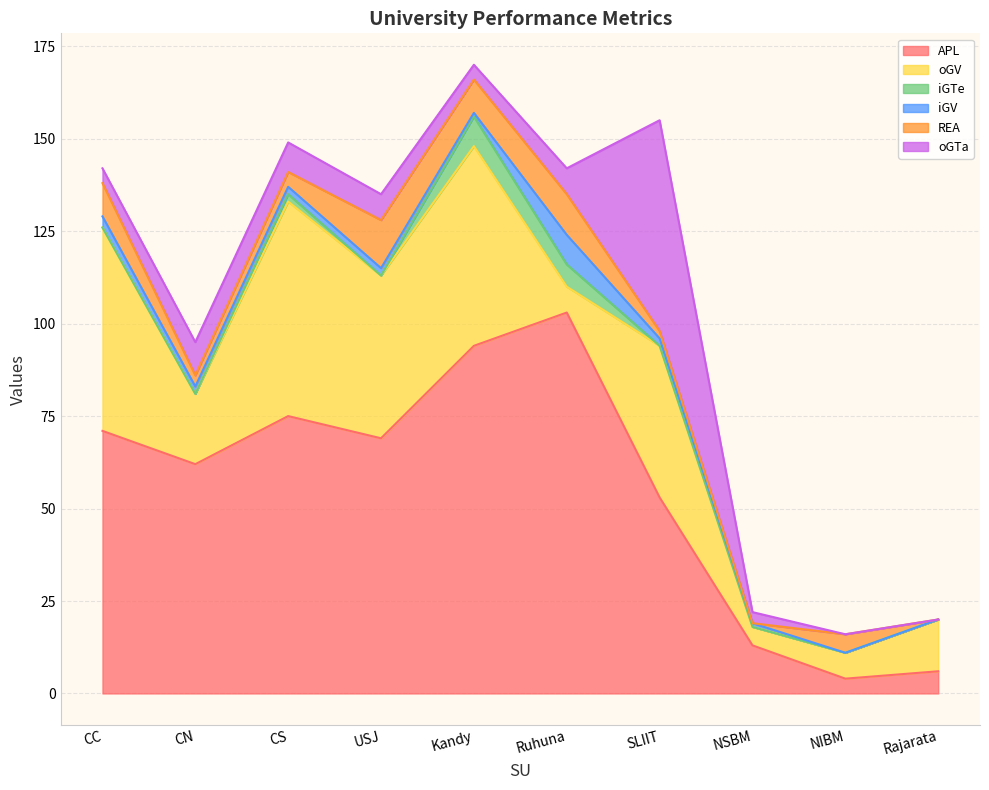

What position from the left is SLIIT?

7